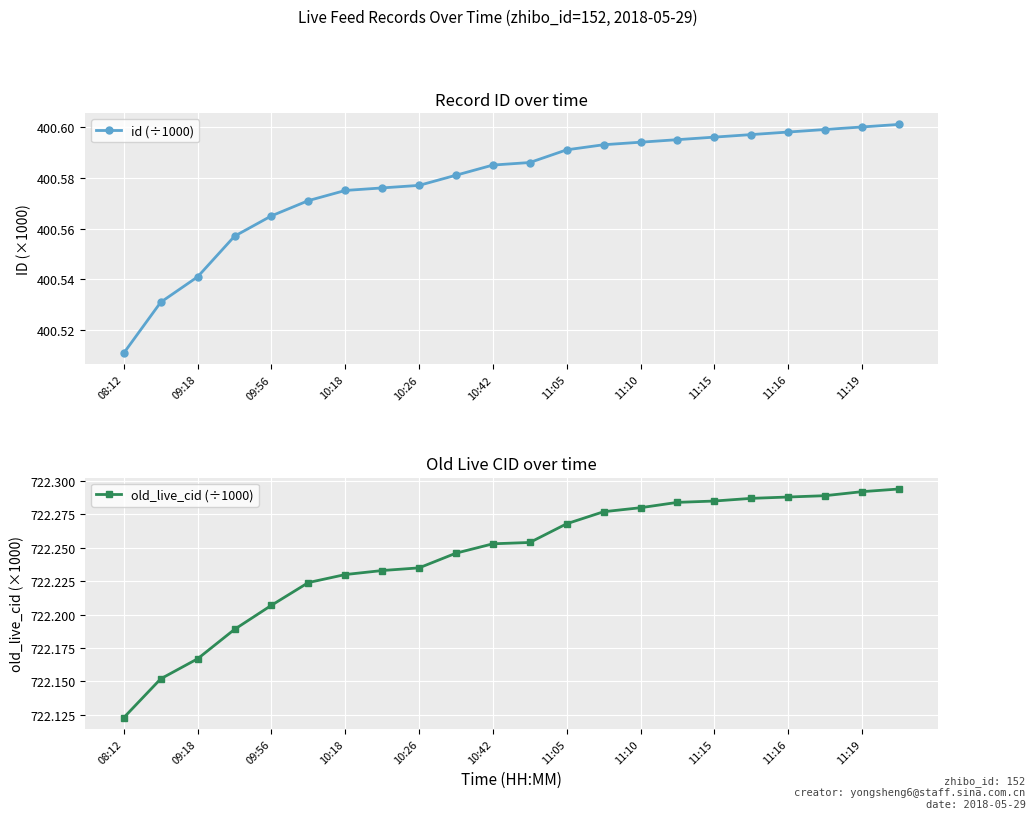

At which category is the sum across all series the highest?

21